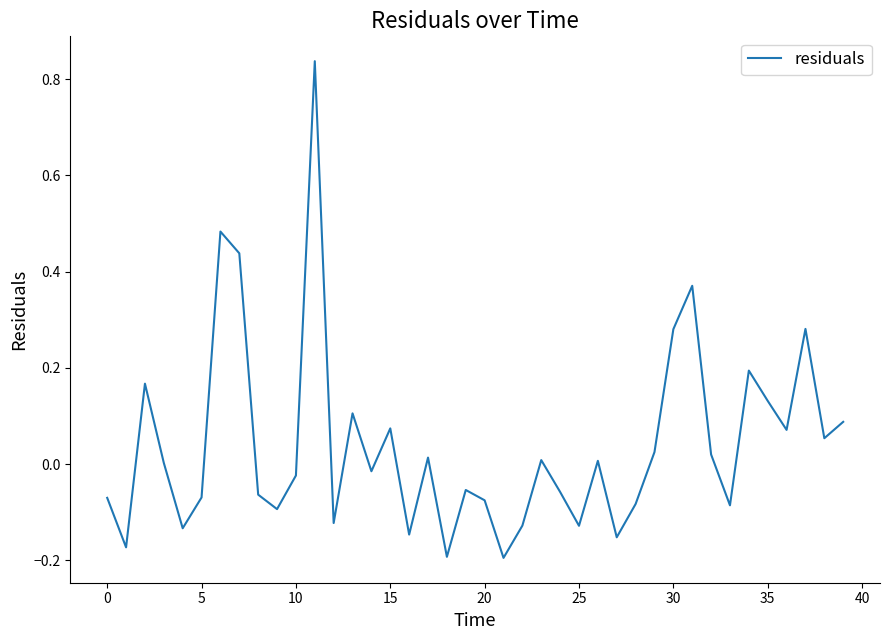

What is the difference between the maximum and minimum values?

1.0